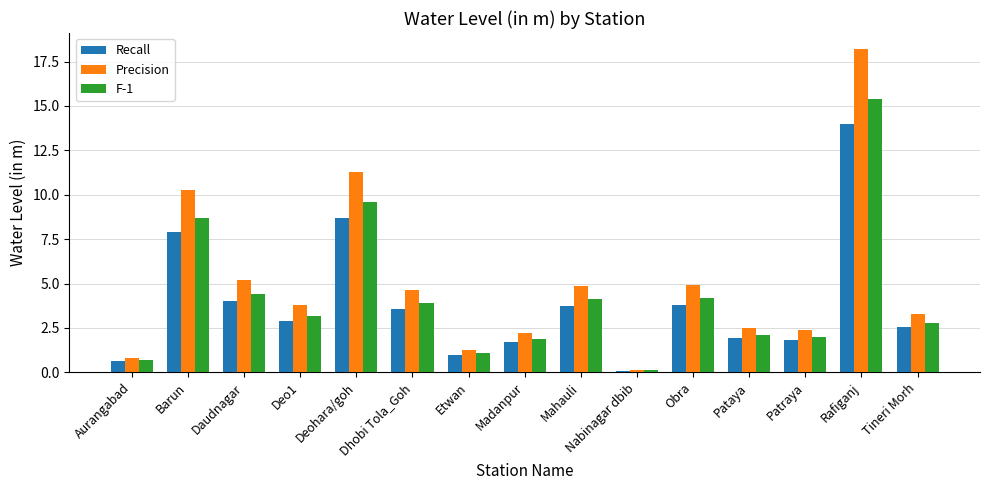

List the series in order of their peak value, highest first.

Precision, F-1, Recall